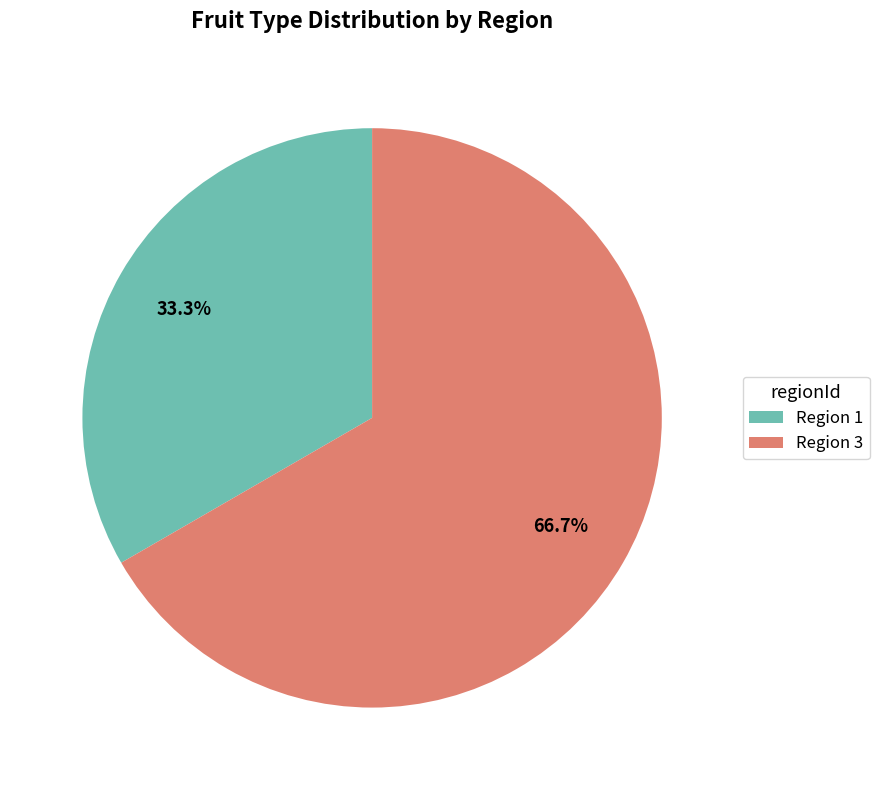

Rank the categories by value from highest to lowest.

Region 3, Region 1